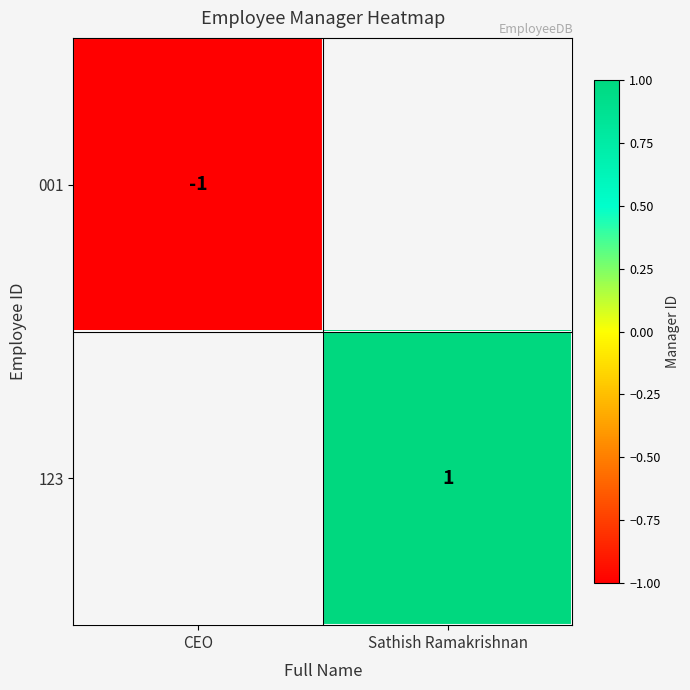

Is it true that 123 equals 1 at Sathish Ramakrishnan?

True